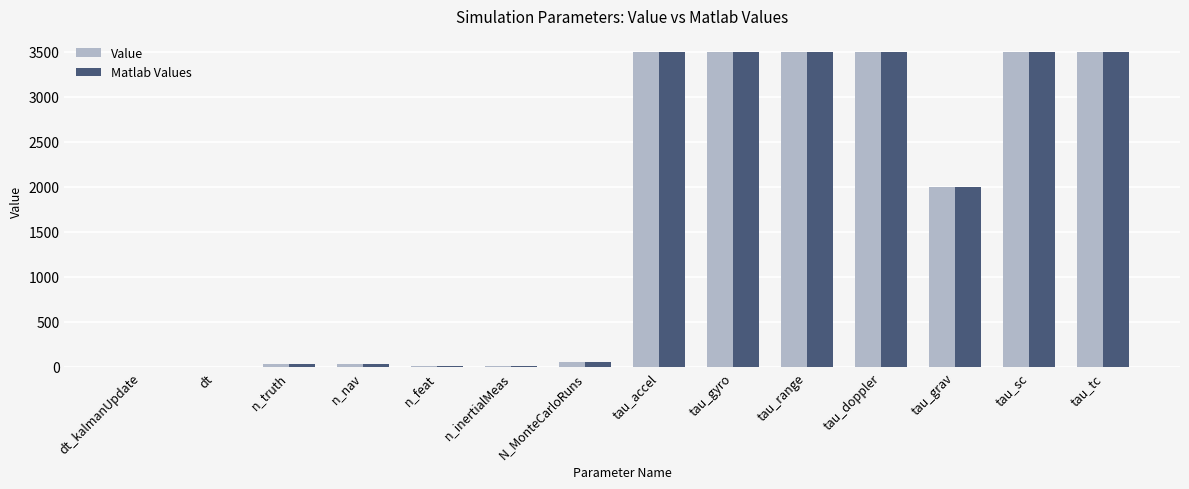

What is the maximum value for Value?

3500